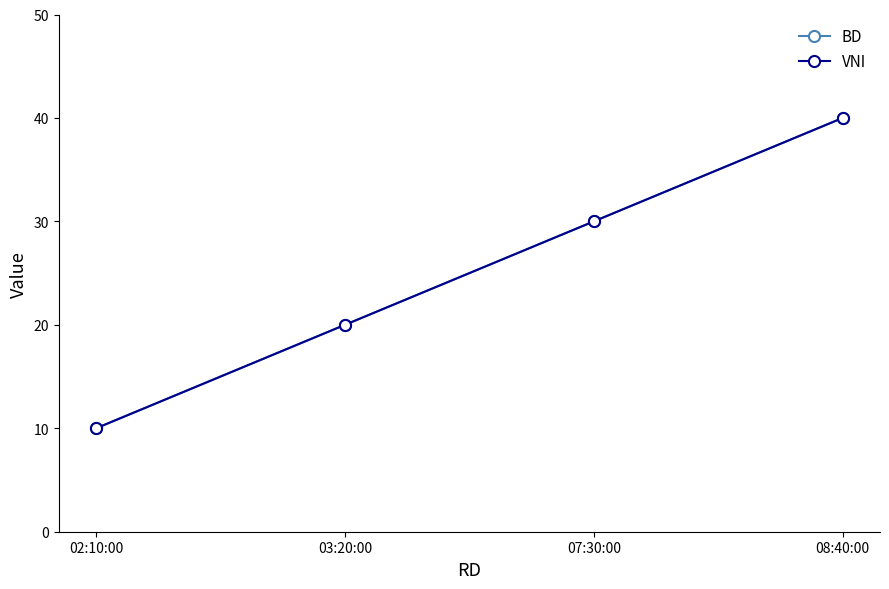

What are all the series names shown in the legend?

BD, VNI